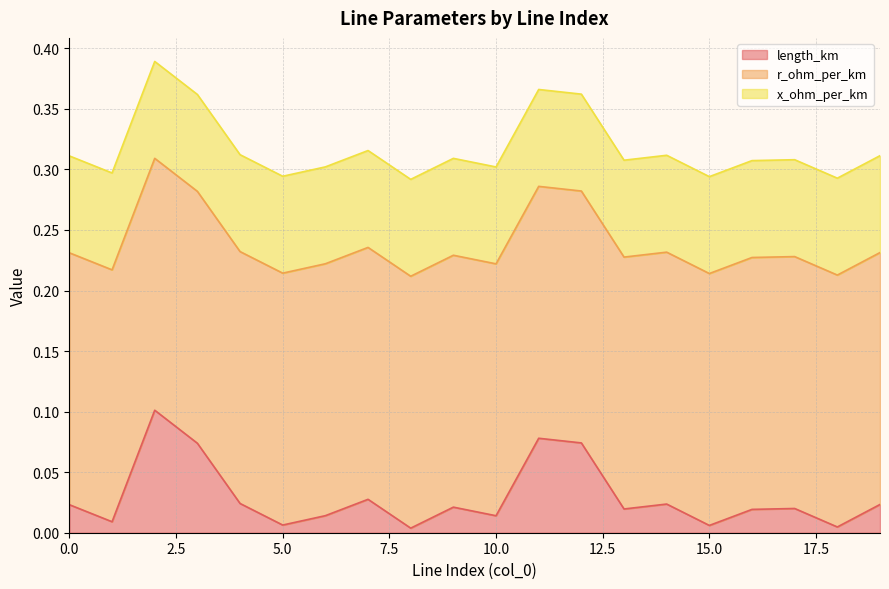

How many series are shown in this chart?

3